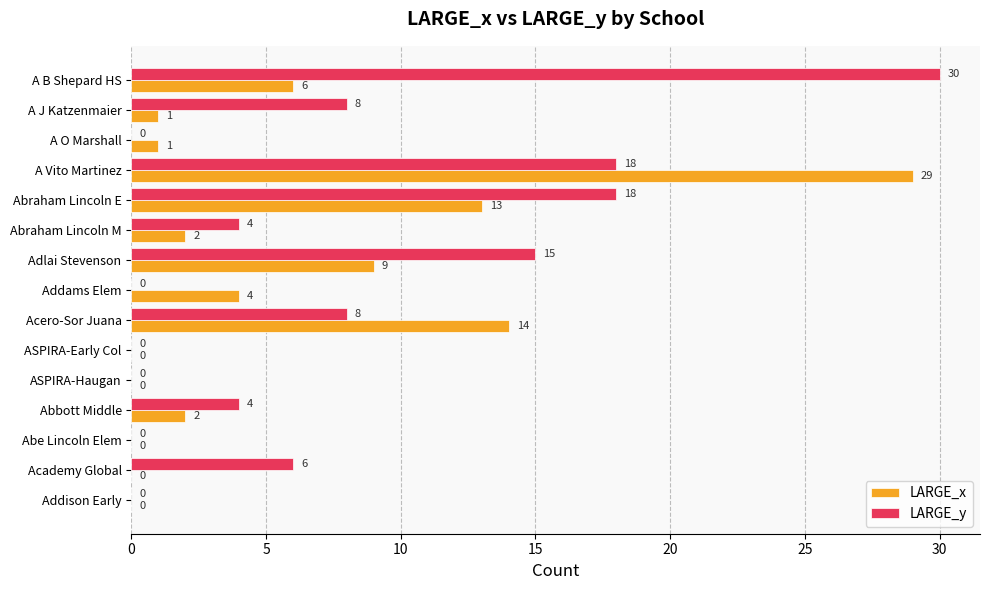

True or false: LARGE_x has a value of 0 at Academy Global.

True